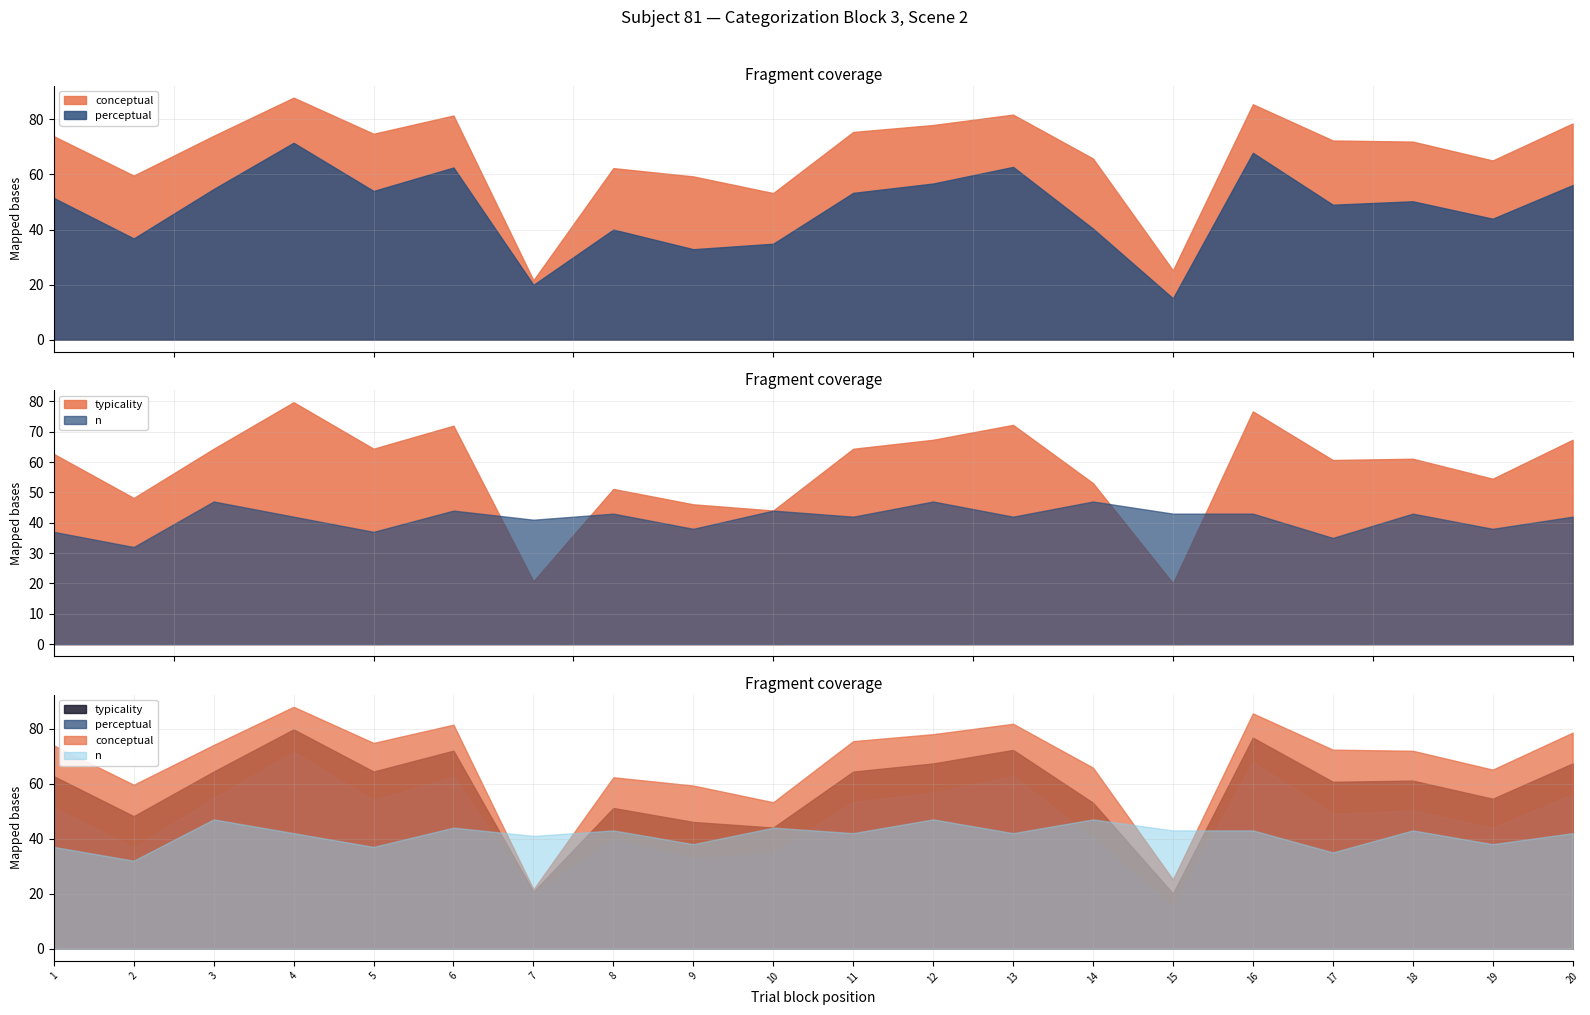

List the series in order of their overall mean, lowest first.

n, perceptual, typicality, conceptual